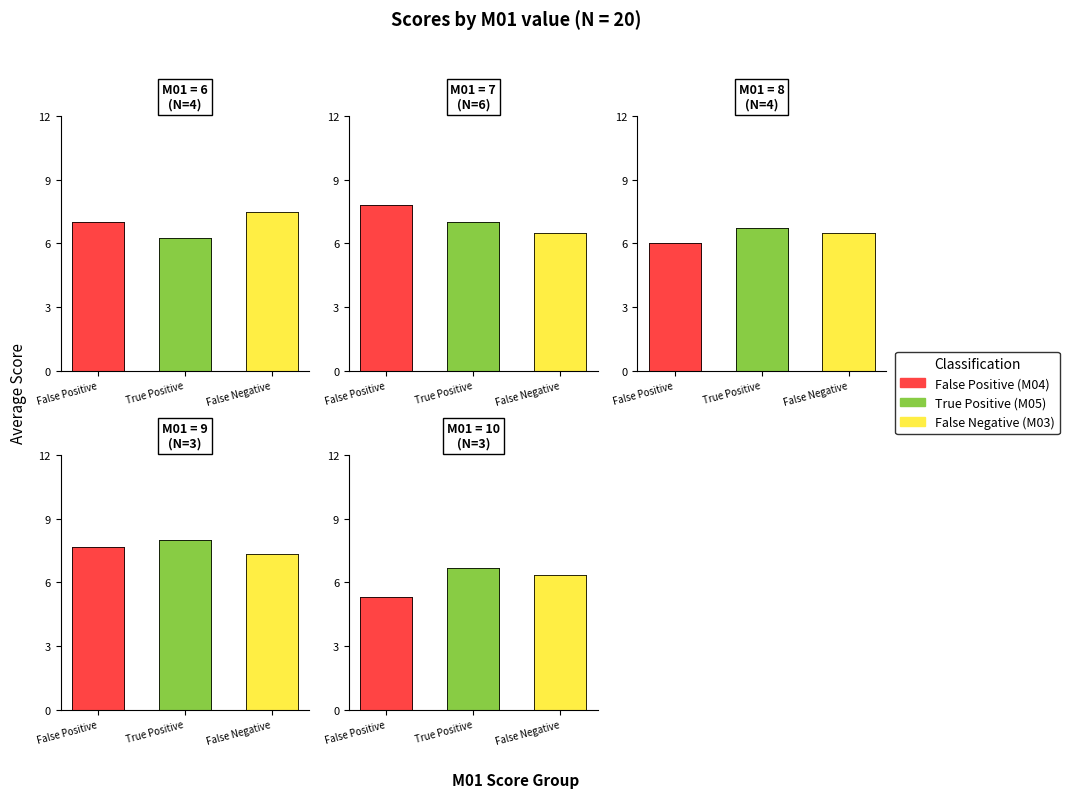

Rank the categories by M01=10 value from lowest to highest.

False Positive, False Negative, True Positive